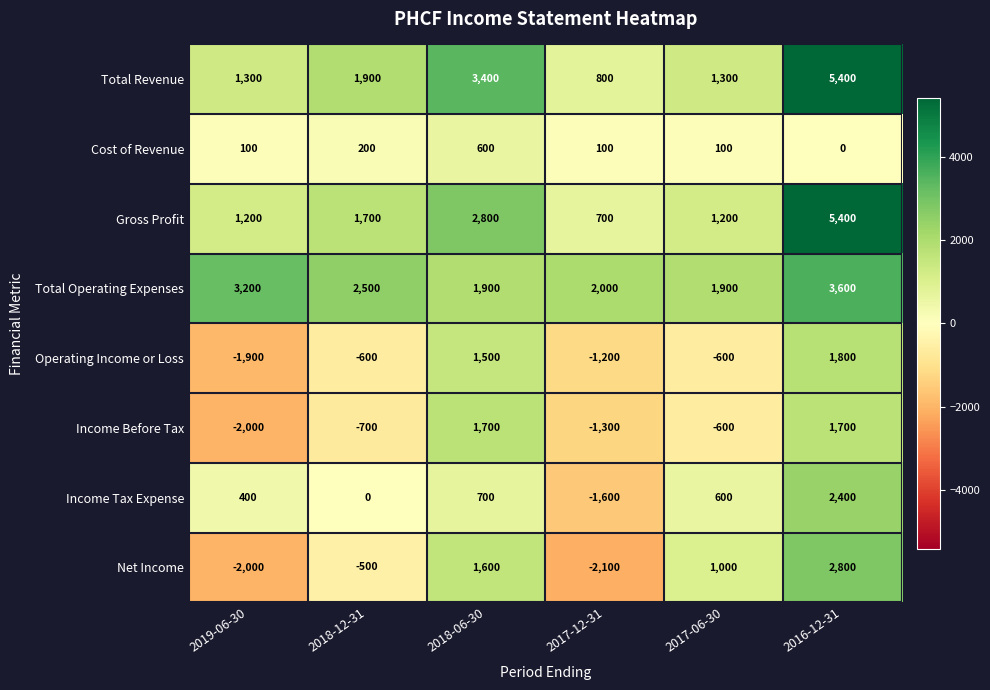

Which series has the largest range (max minus min)?

Net Income